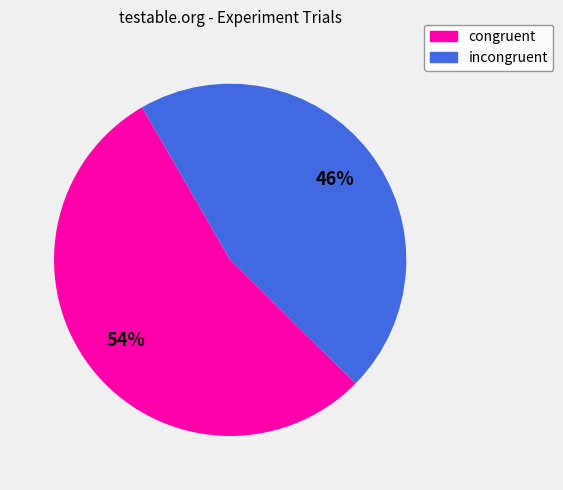

What is the largest slice in the pie chart?

congruent